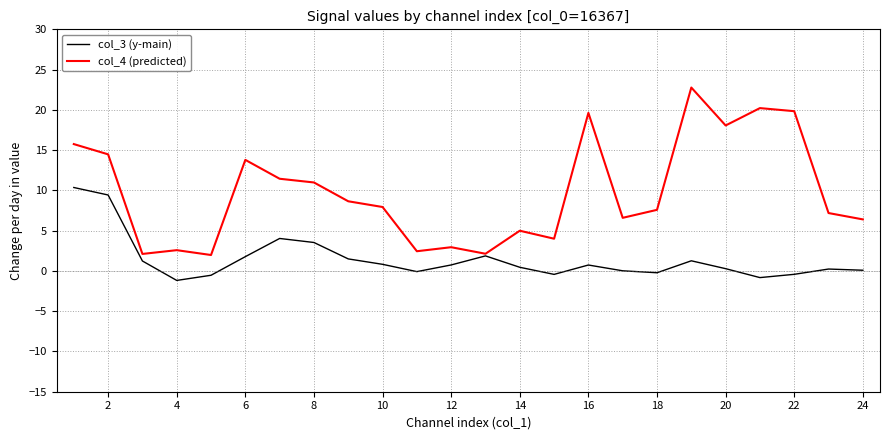

List the series in order of their overall mean, lowest first.

col_3 (y-main), col_4 (predicted)